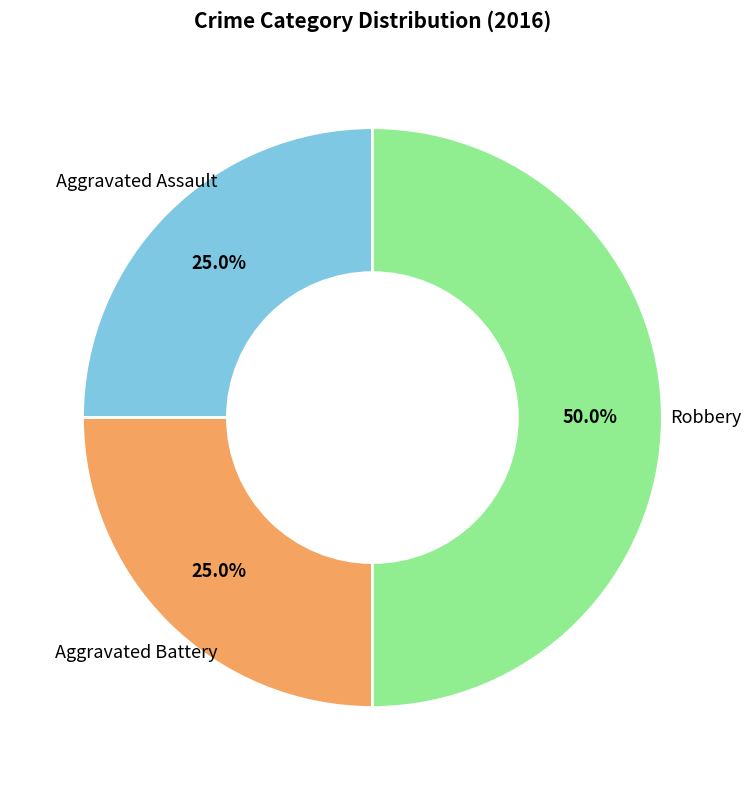

Count the number of slices in the pie.

3